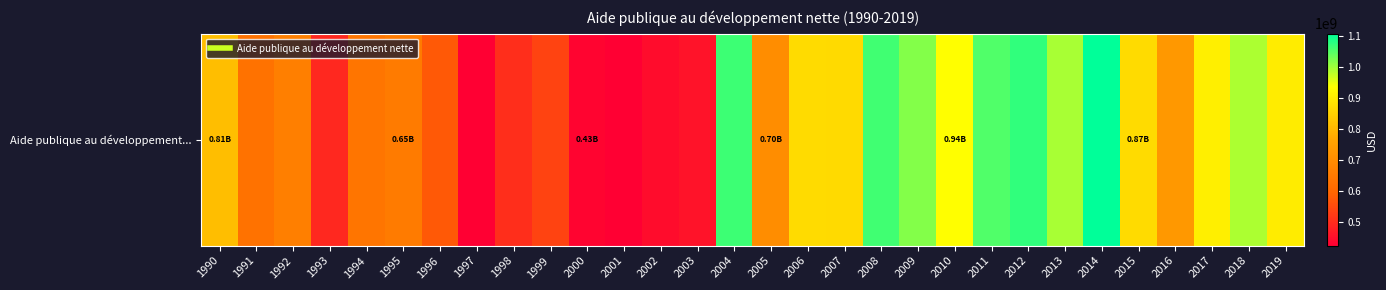

Reading left to right, list all the values displayed in this chart.

1990=811729980.5	1991=627520019.5	1992=662380004.9	1993=493119995.1	1994=635489990.2	1995=652340026.9	1996=573880004.9	1997=424529998.8	1998=502079986.6	1999=535979980.5	2000=432149993.9	2001=423579986.6	2002=445279998.8	2003=458279998.8	2004=1066339965.8	2005=701349975.6	2006=869359985.4	2007=865330017.1	2008=1065829956.1	2009=1017989990.2	2010=936400024.4	2011=1054599975.6	2012=1075780029.3	2013=994479980.5	2014=1108680053.7	2015=869400024.4	2016=731219970.7	2017=907159973.1	2018=991590026.9	2019=900000000.0